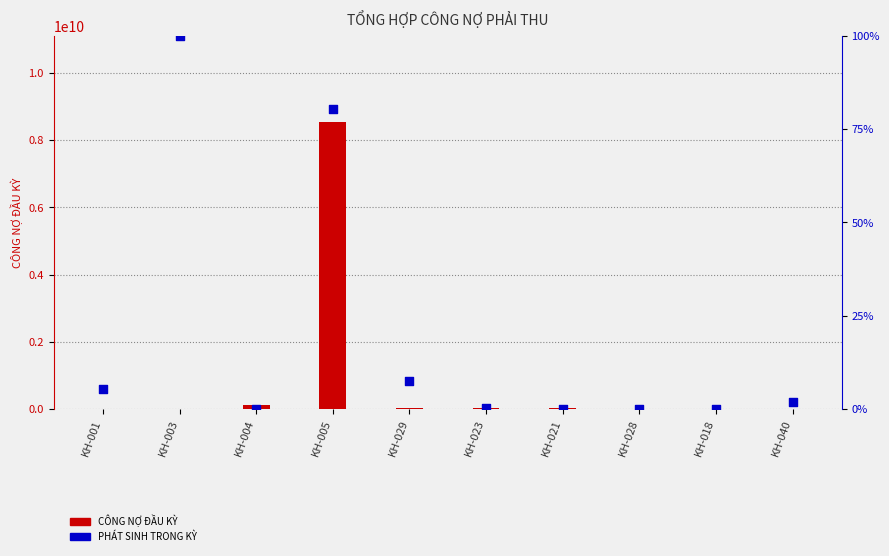

Which series has the widest spread of Y values?

CÔNG NỢ ĐẦU KỲ